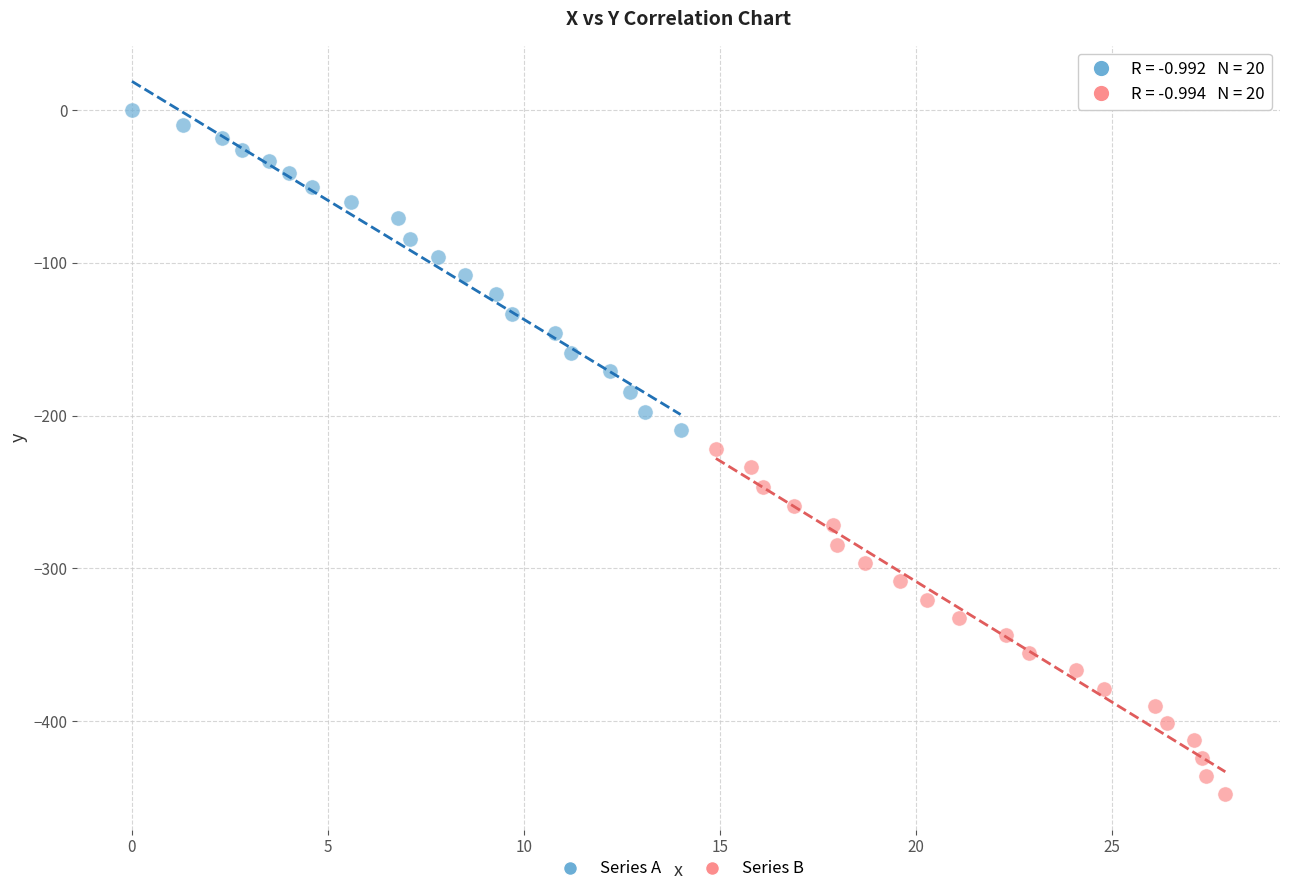

Which series reaches the minimum Y coordinate?

Series B